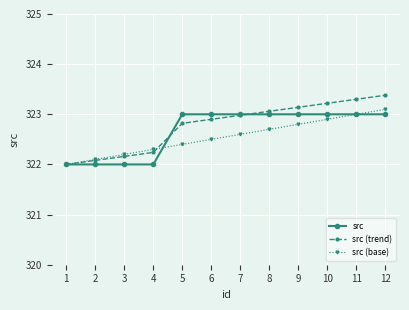

What is the value of the src (base) point at the 4th from the left?

322.3